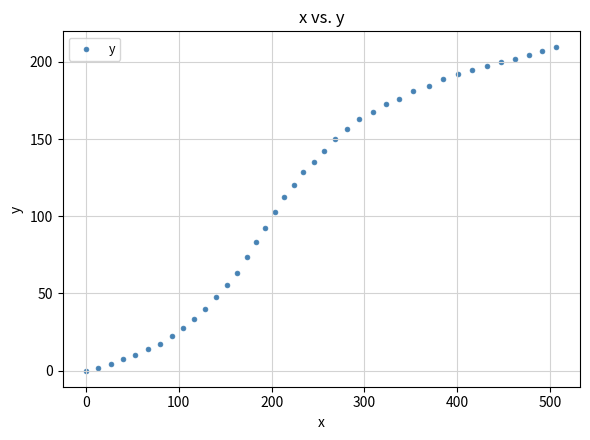

What is the range of Y values (max minus min)?

209.4